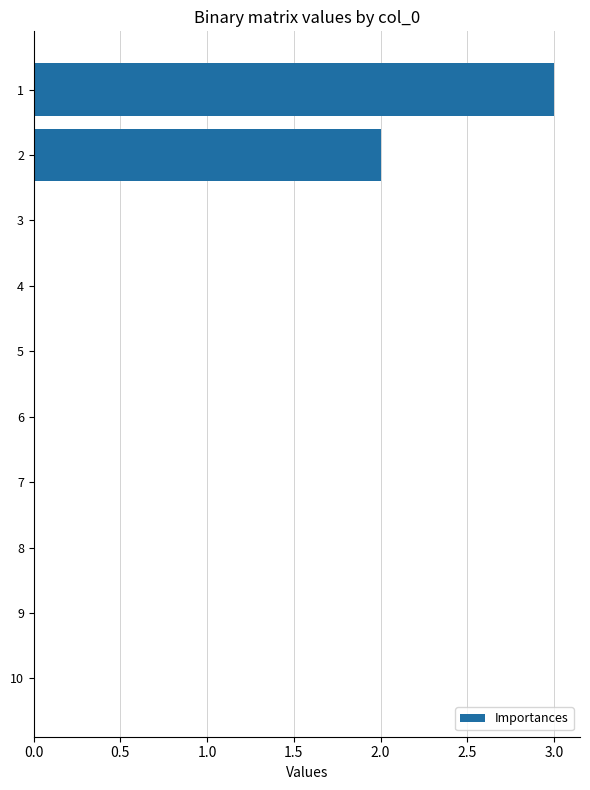

True or false: the data shows 0 at 5.

True